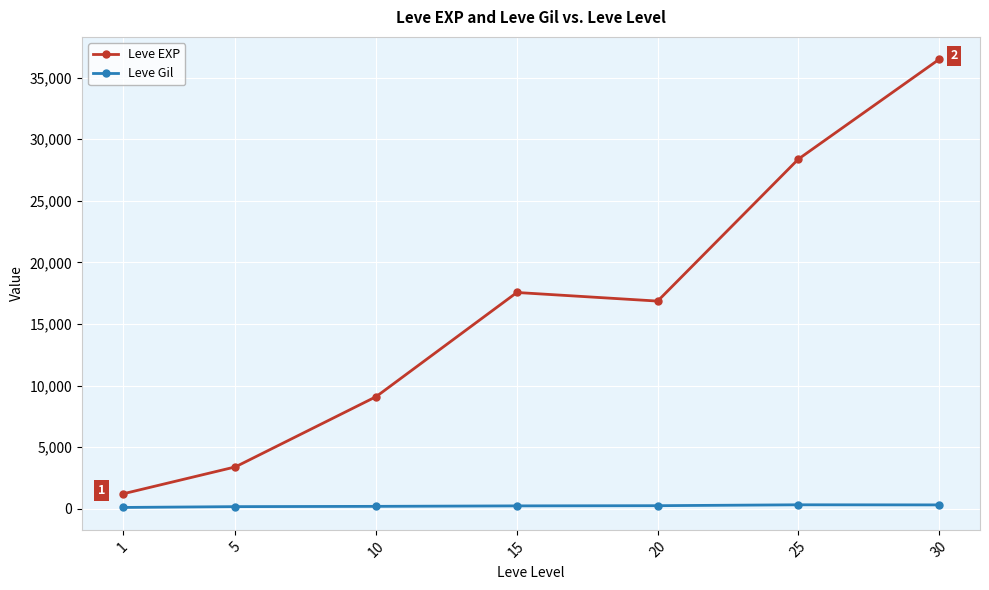

What is the spread (max minus min) of values at 1?

1100.0